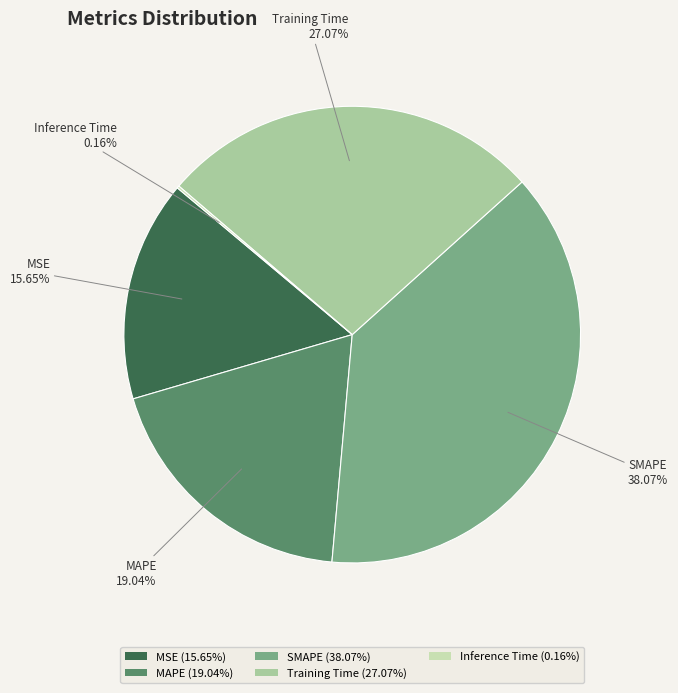

Approximately how many times larger is the value at MAPE (19.04%) compared to Training Time (27.07%)?

0.7